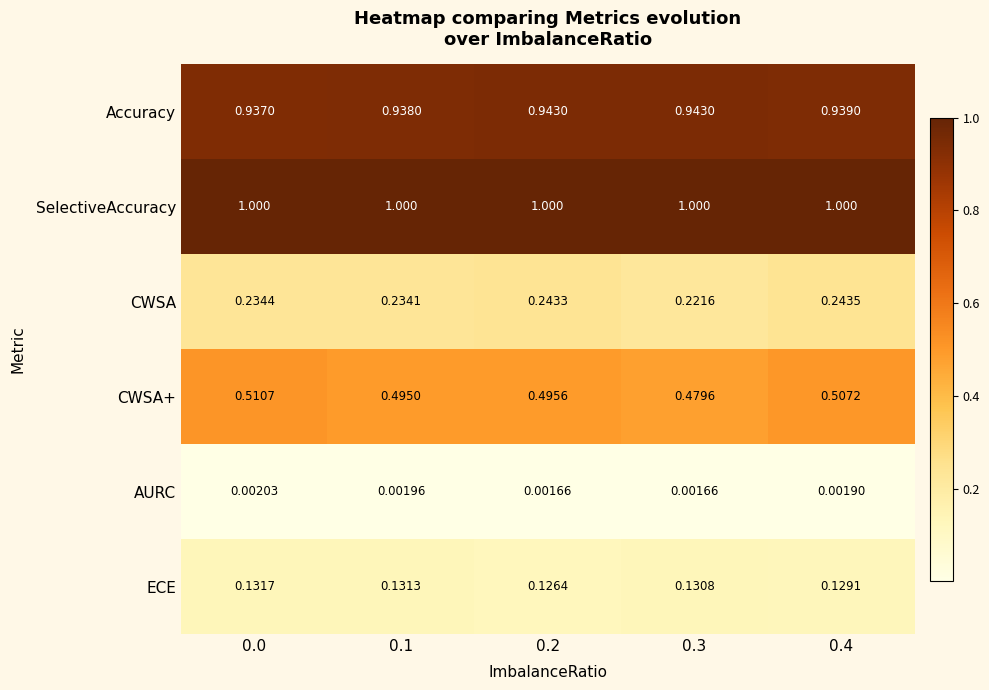

Which series changed the most between 0.0 and 0.3?

CWSA+